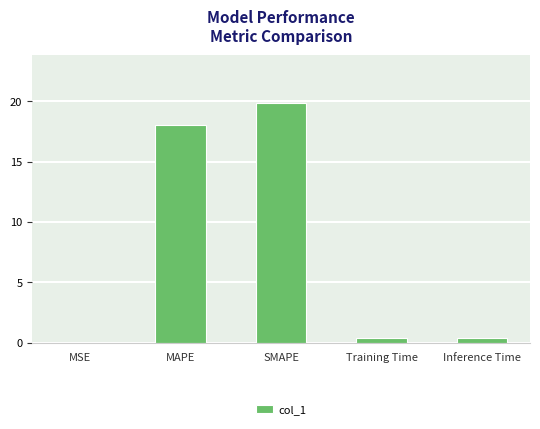

What is the sum of all values?

38.7